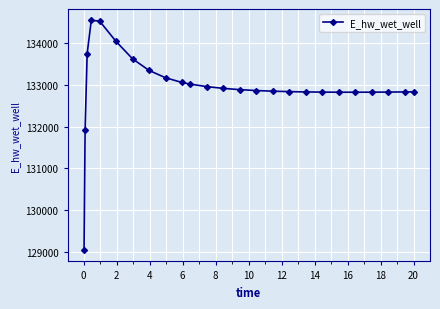

What is the smallest value displayed?

129041.0